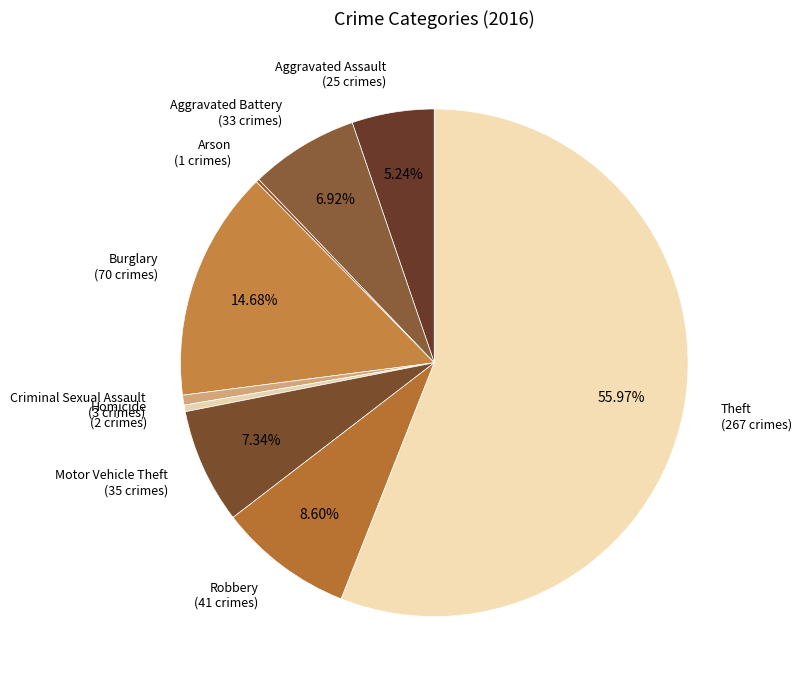

What percentage is NOT represented by Motor Vehicle Theft?

92.7%